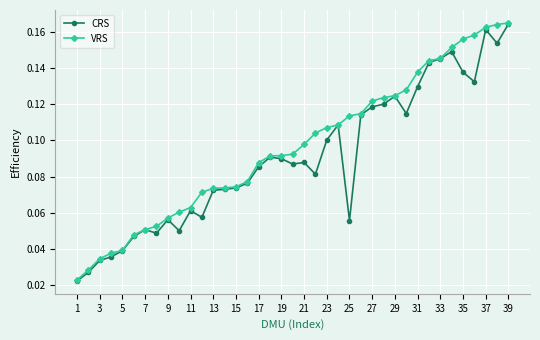

True or false: CRS has more than 1 interior local peaks.

True